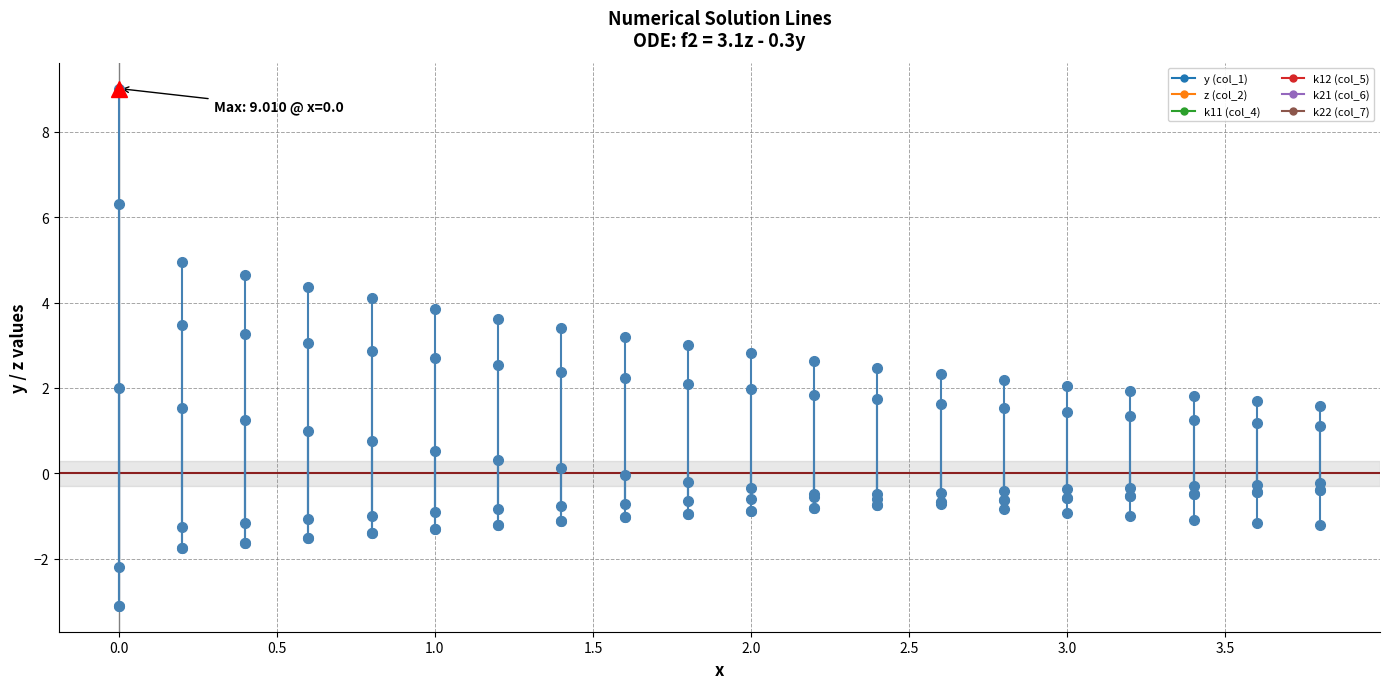

What is the average value of the z (col_2) series?

-1.1